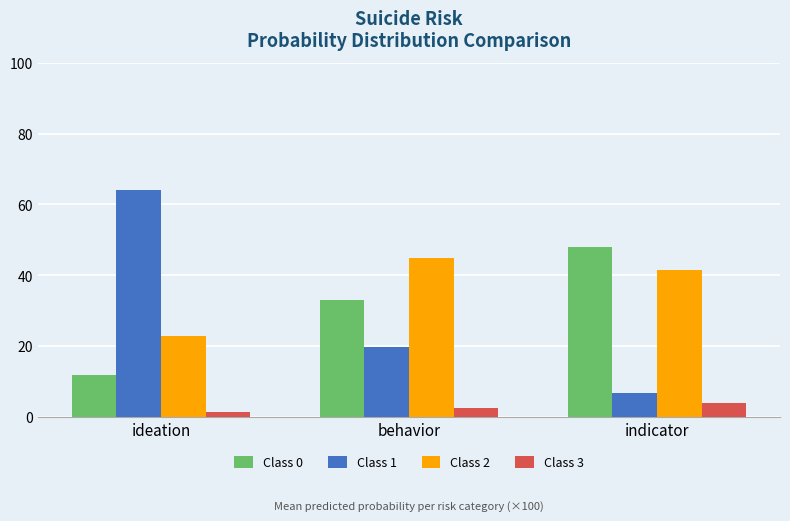

What are all the series names shown in the legend?

Class 0, Class 1, Class 2, Class 3